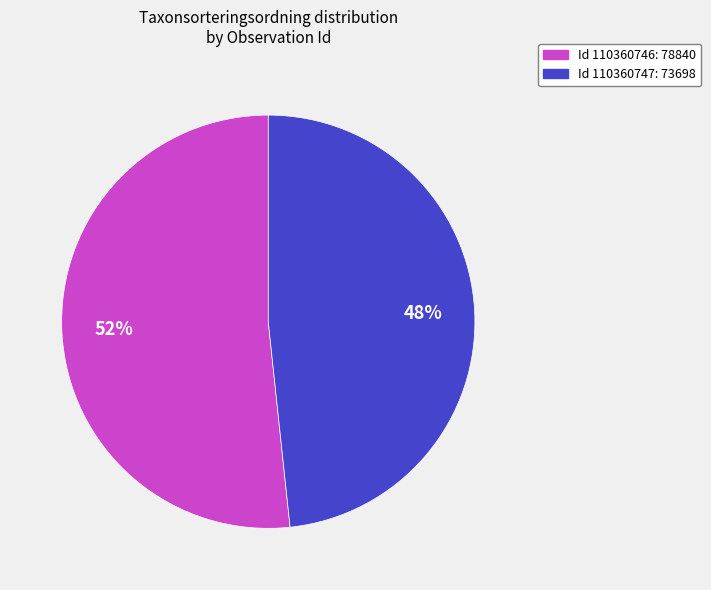

Rank the categories by value from lowest to highest.

Id 110360747: 73698, Id 110360746: 78840